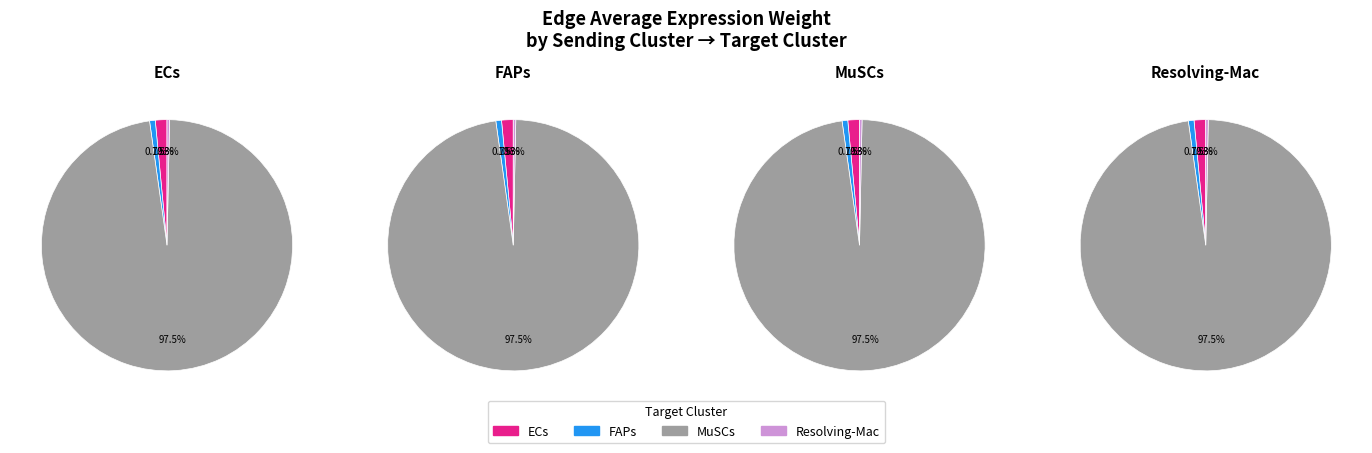

True or false: MuSCs accounts for 87% of the total.

False